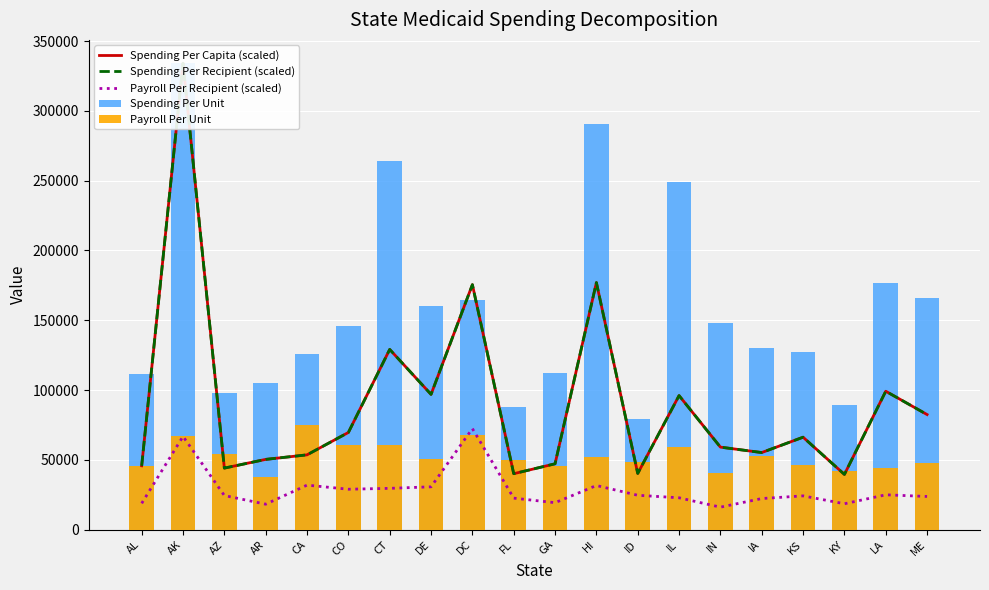

What is the label of the 19th bar from the right?

AK